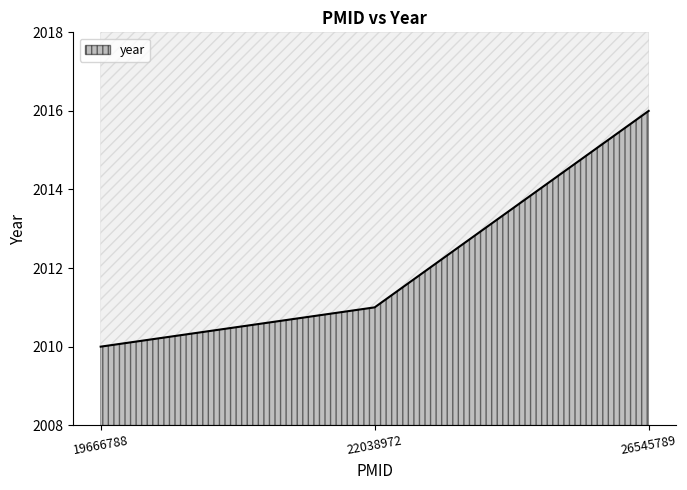

Between 26545789 and 19666788, which is larger?

26545789